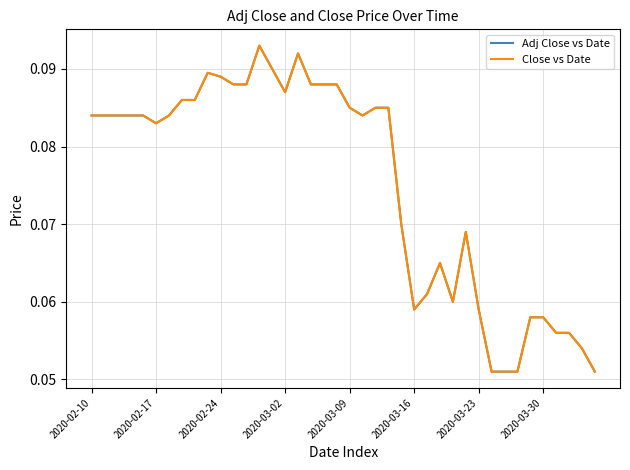

What is the maximum value shown in the chart?

0.1